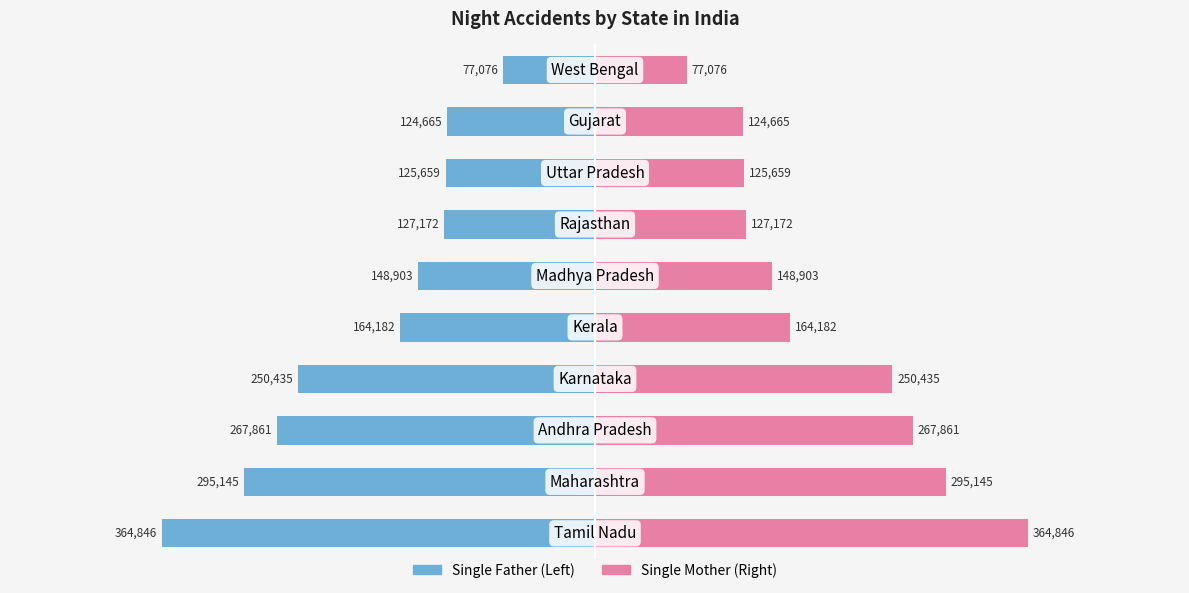

Between 9 and 7, which is larger?

9